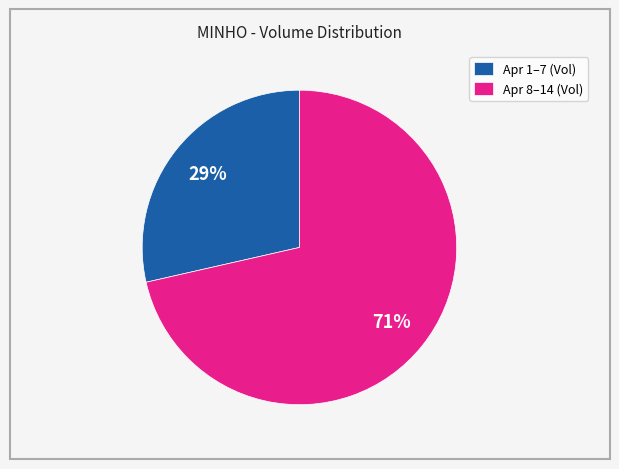

Is there a majority slice in this chart?

Yes